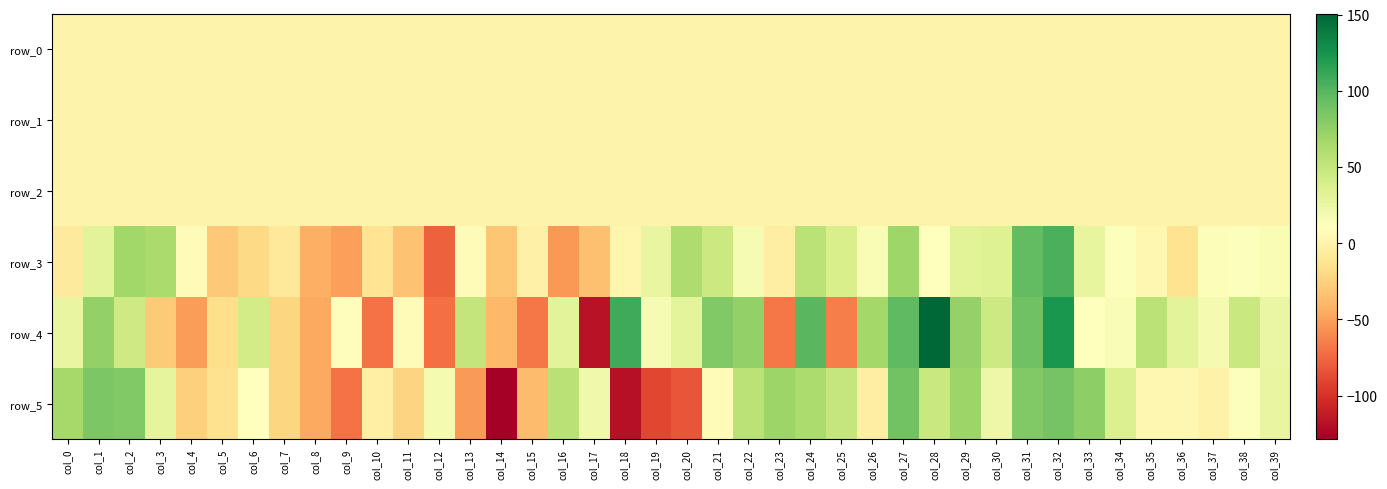

What value does the row_1 series have at col_2?

0.1